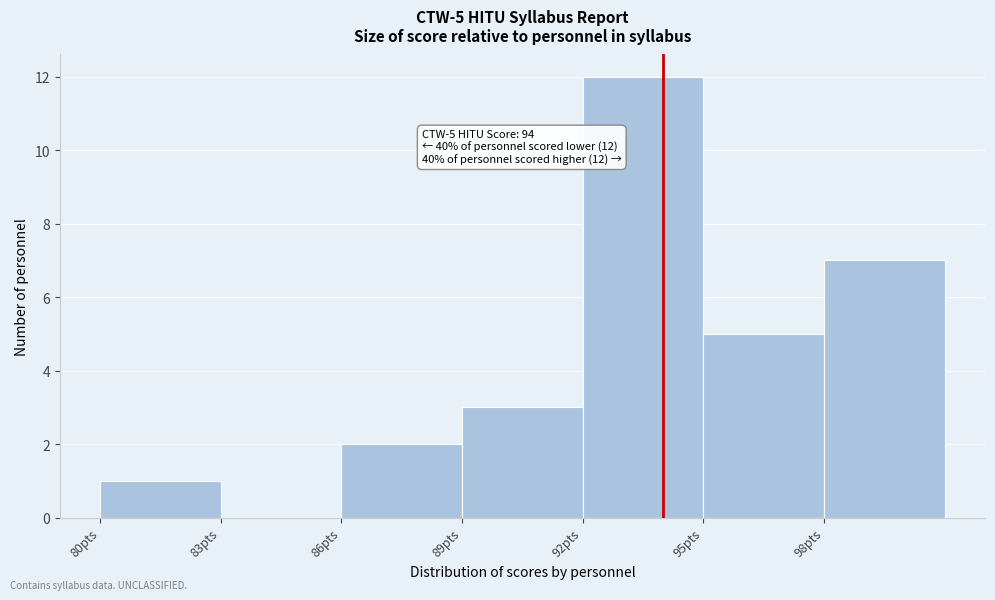

Which range on the x-axis has the tallest bar?

92 to 95